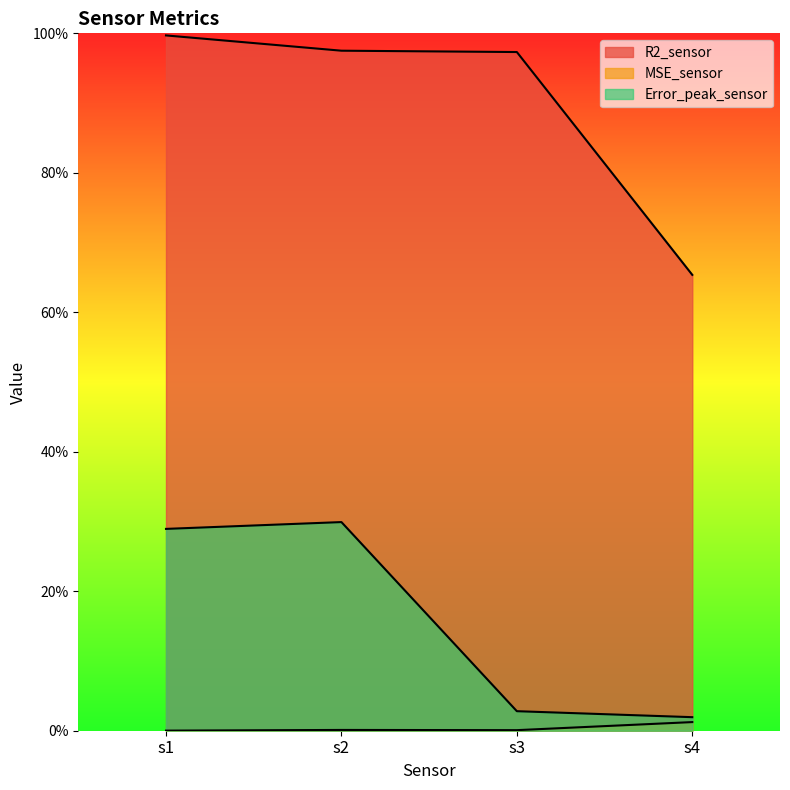

What are all the series names shown in the legend?

R2_sensor, MSE_sensor, Error_peak_sensor